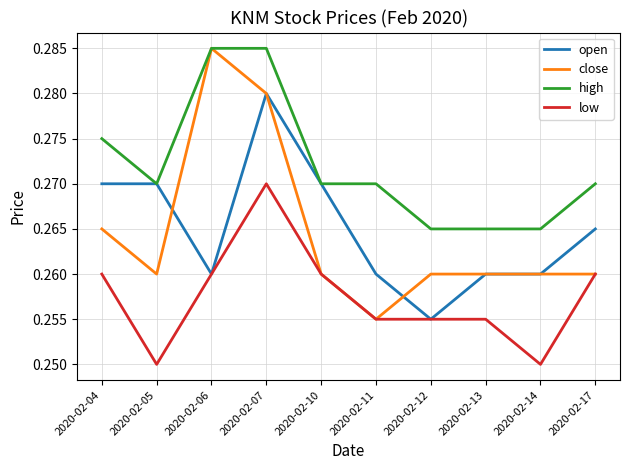

Which category has the lowest value in the close series?

2020-02-11